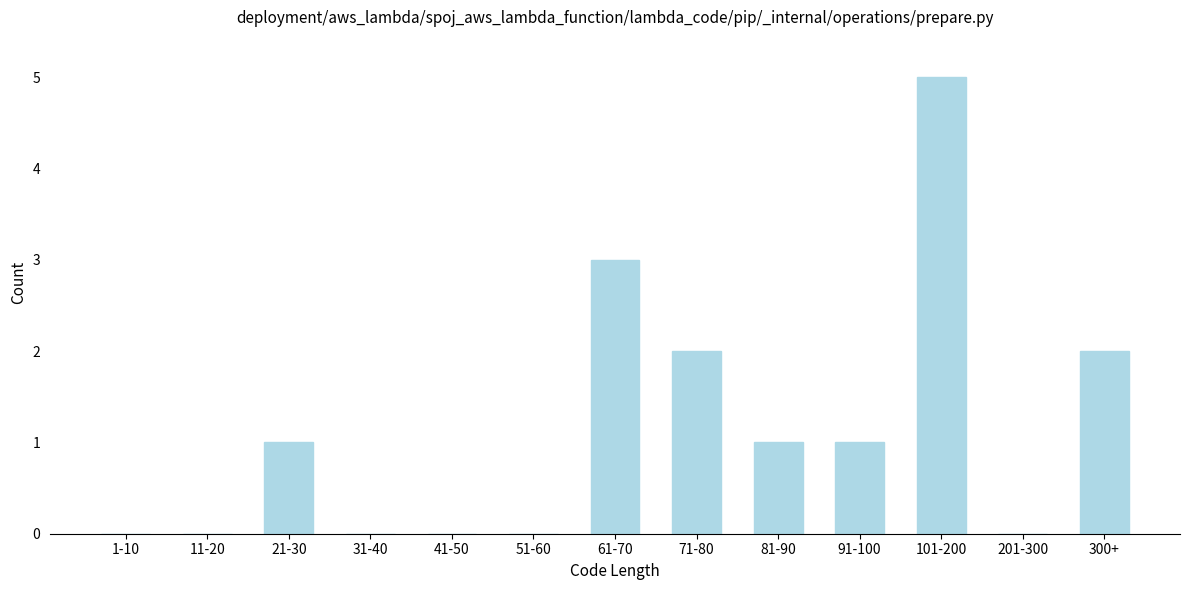

Reading right to left, what are all the values shown in this chart?

300+=2	201-300=0	101-200=5	91-100=1	81-90=1	71-80=2	61-70=3	51-60=0	41-50=0	31-40=0	21-30=1	11-20=0	1-10=0